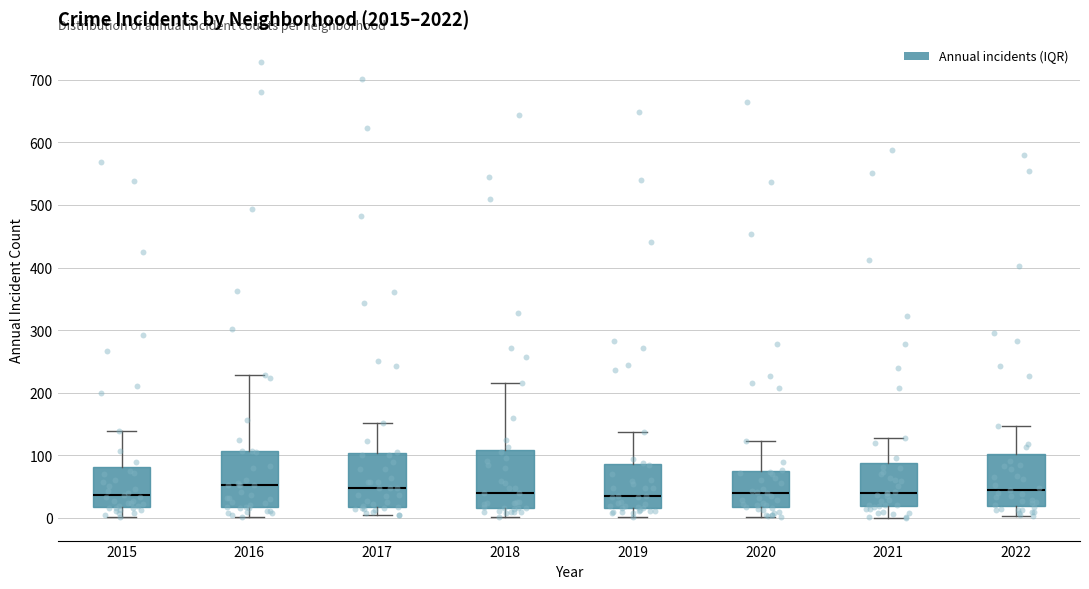

Reading left to right, transcribe this box plot: for each box, give where its median line is, the range the box spans, and where its two whiskers end, as read against the y-axis. The values are not printed on the chart, so give them approximately, as read against the axis.

2015: median 40, box 20 to 80, whiskers 0 to 140
2016: median 50, box 20 to 110, whiskers 0 to 230
2017: median 50, box 20 to 100, whiskers 0 to 150
2018: median 40, box 20 to 110, whiskers 0 to 220
2019: median 40, box 20 to 90, whiskers 0 to 140
2020: median 40, box 20 to 80, whiskers 0 to 120
2021: median 40, box 20 to 90, whiskers 0 to 130
2022: median 40, box 20 to 100, whiskers 0 to 150